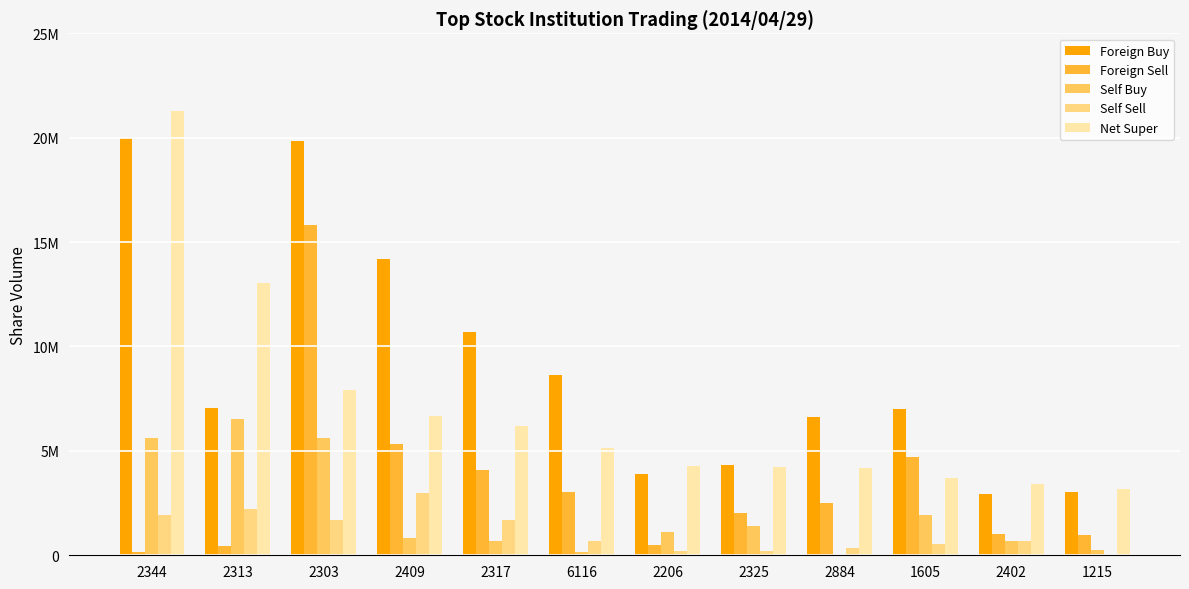

Between 2409 and 1215, which series saw the biggest shift?

Foreign Buy